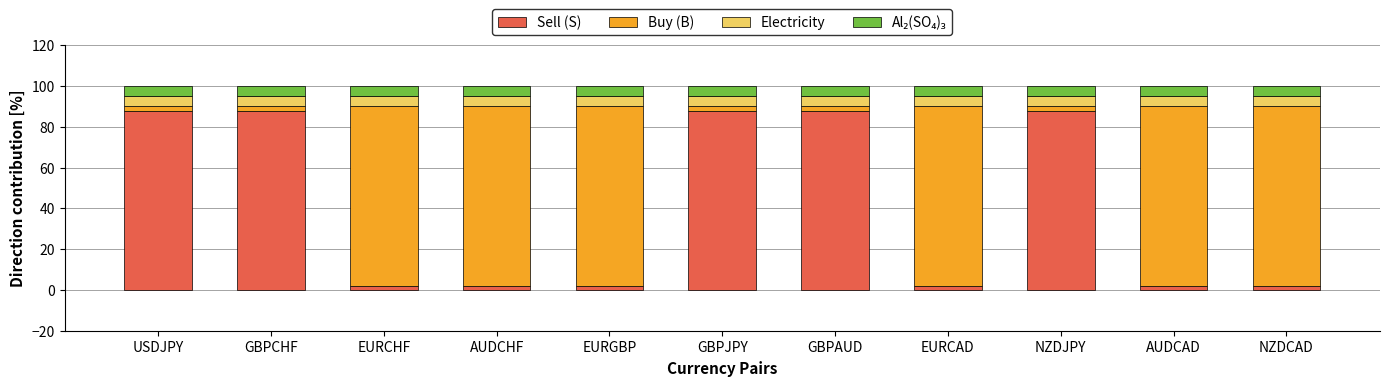

What is the difference between the maximum and minimum values in the Sell (S) series?

85.9